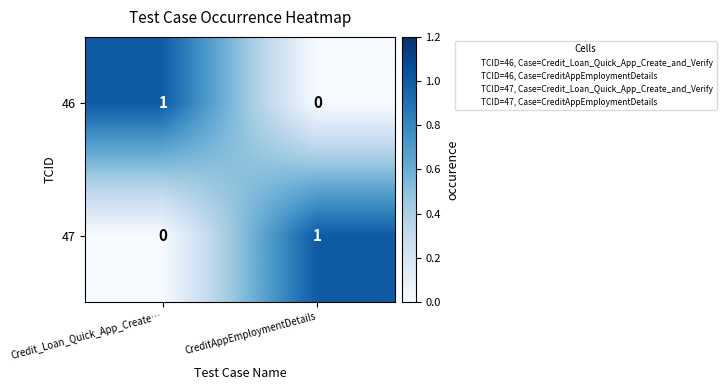

Which category has the highest value in the 46 series?

Credit_Loan_Quick_App_Create…